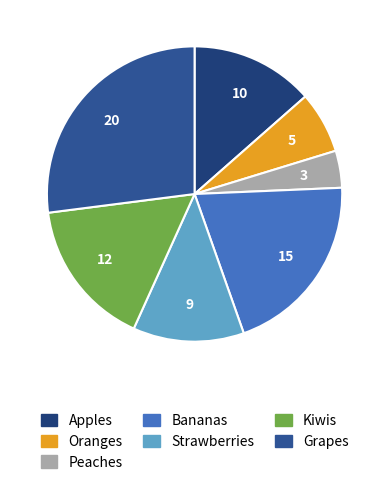

To the nearest percent, what is the average slice percentage?

14%